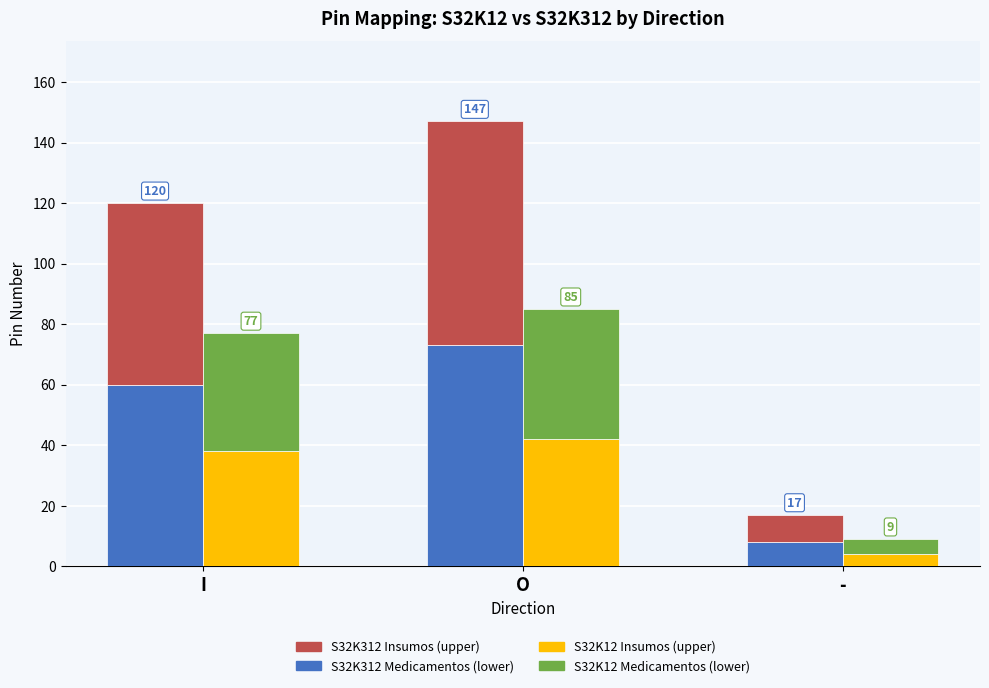

The value of S32K12 (lower) at I is 38. True or false?

True